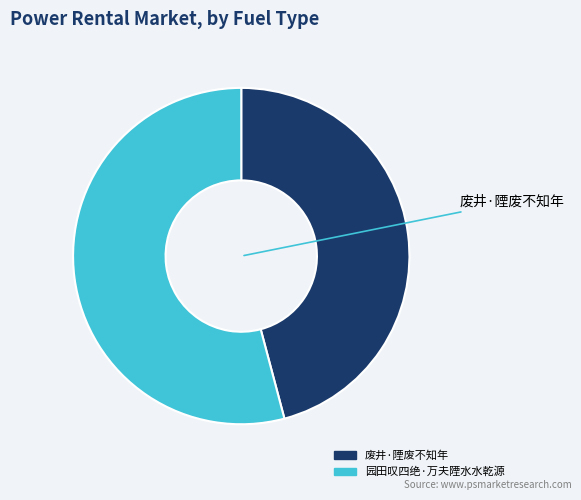

Which category has the biggest portion of the pie?

园田叹四绝·万夫陻水水乾源